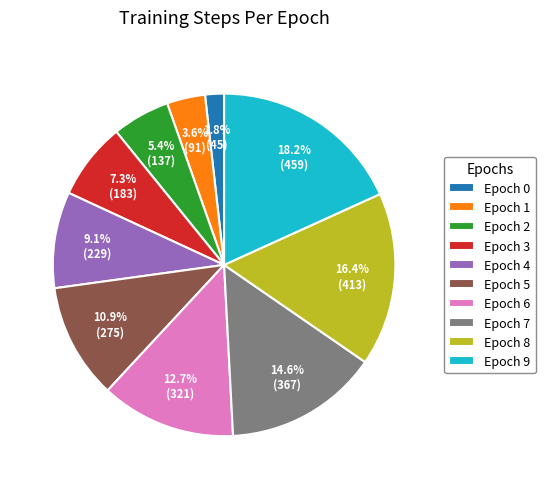

Count the number of slices in the pie.

10